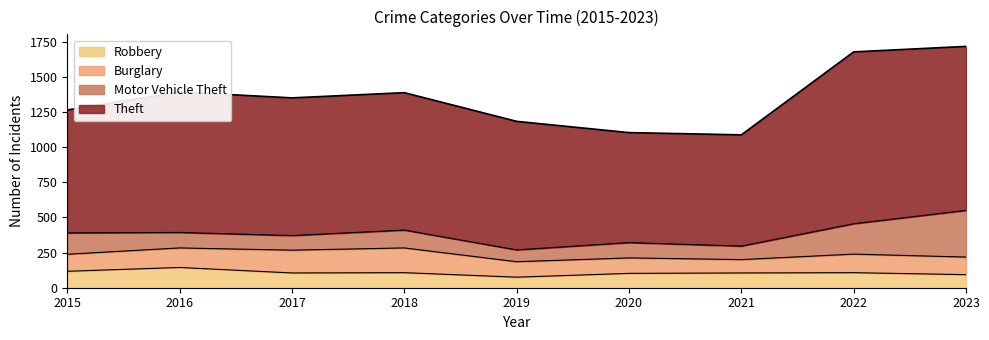

True or false: Burglary and Motor Vehicle Theft intersect in this chart.

True